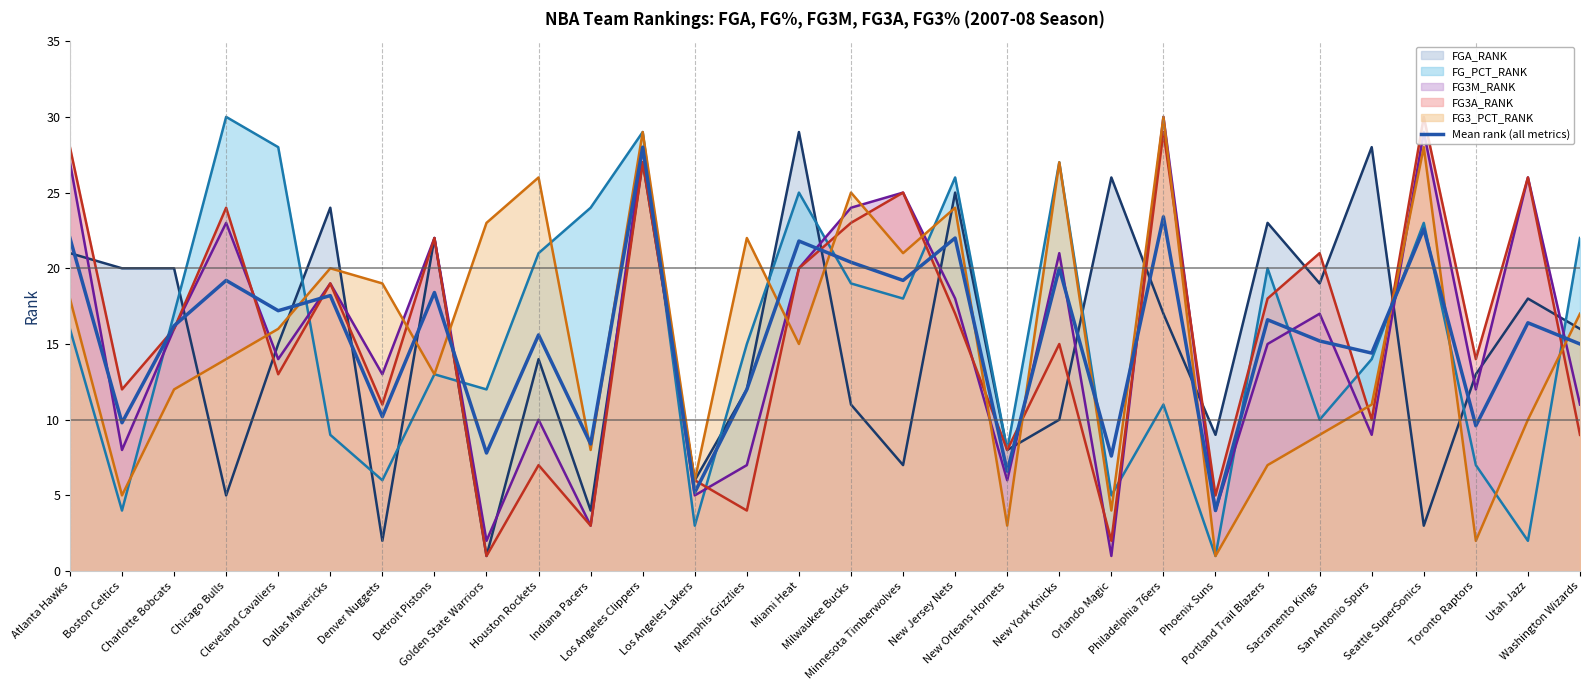

What is the minimum value shown in the chart?

1.0